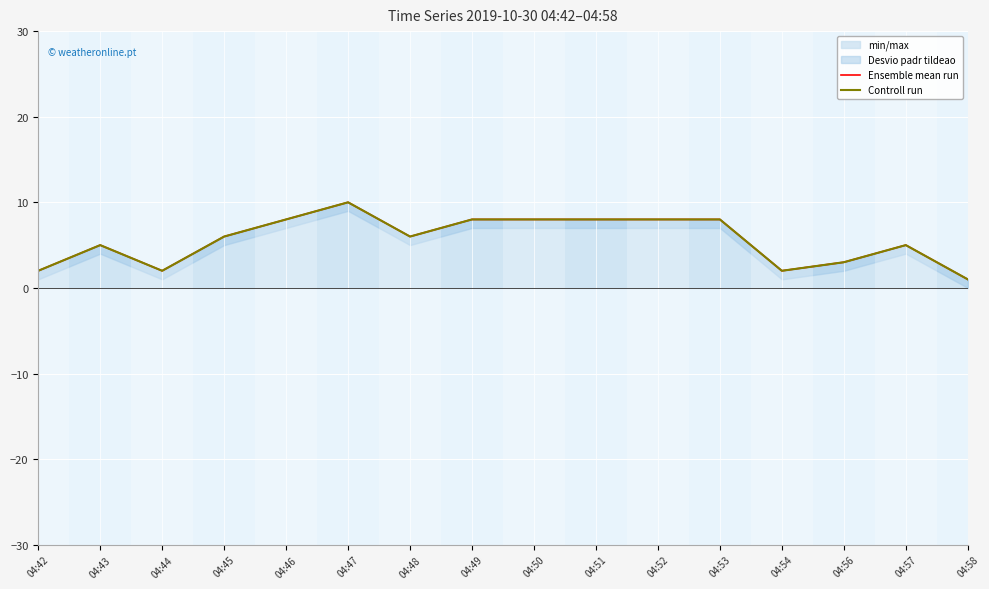

True or false: Ensemble mean run has more than 0 interior local peaks.

True